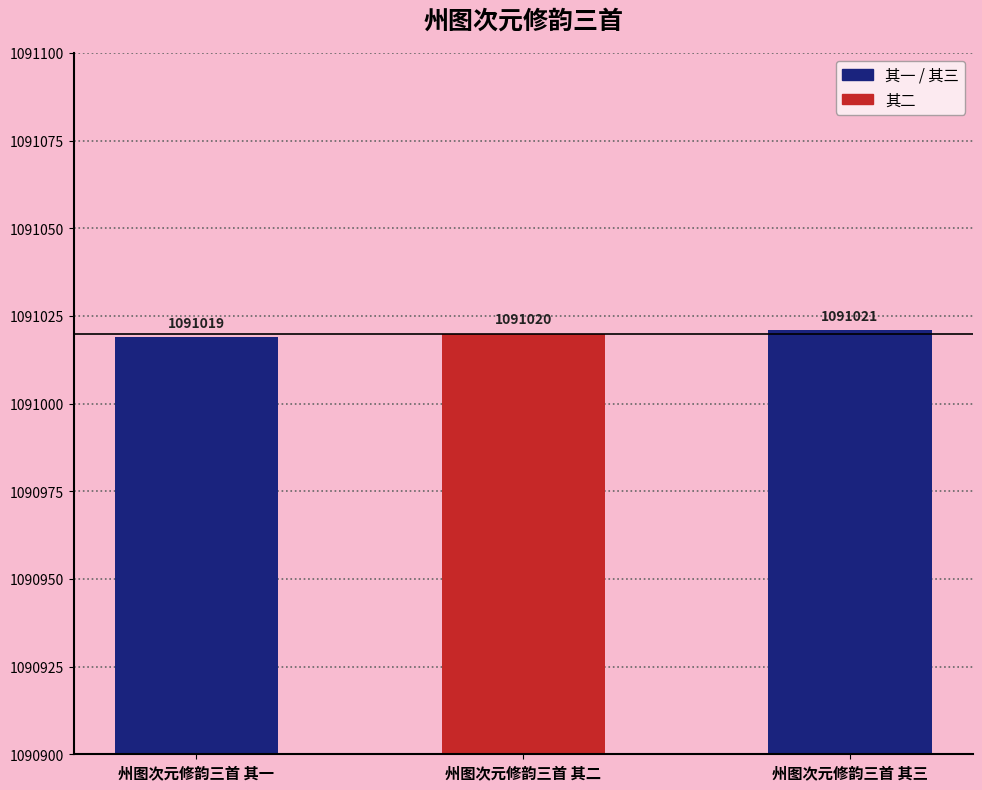

Count the values in the range 1091019 to 1091021.

3